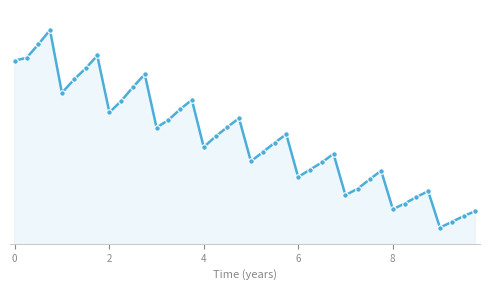

Is this an area chart (filled region under the line)?

Yes